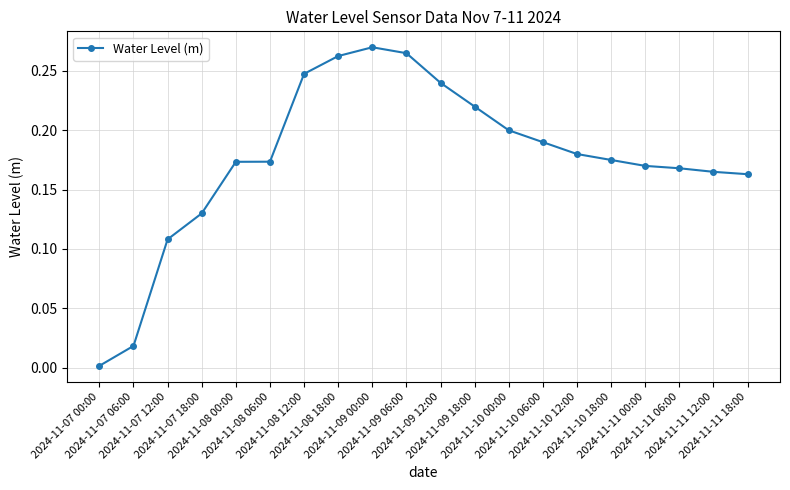

At which category does the data reach its first local peak?

2024-11-09 00:00